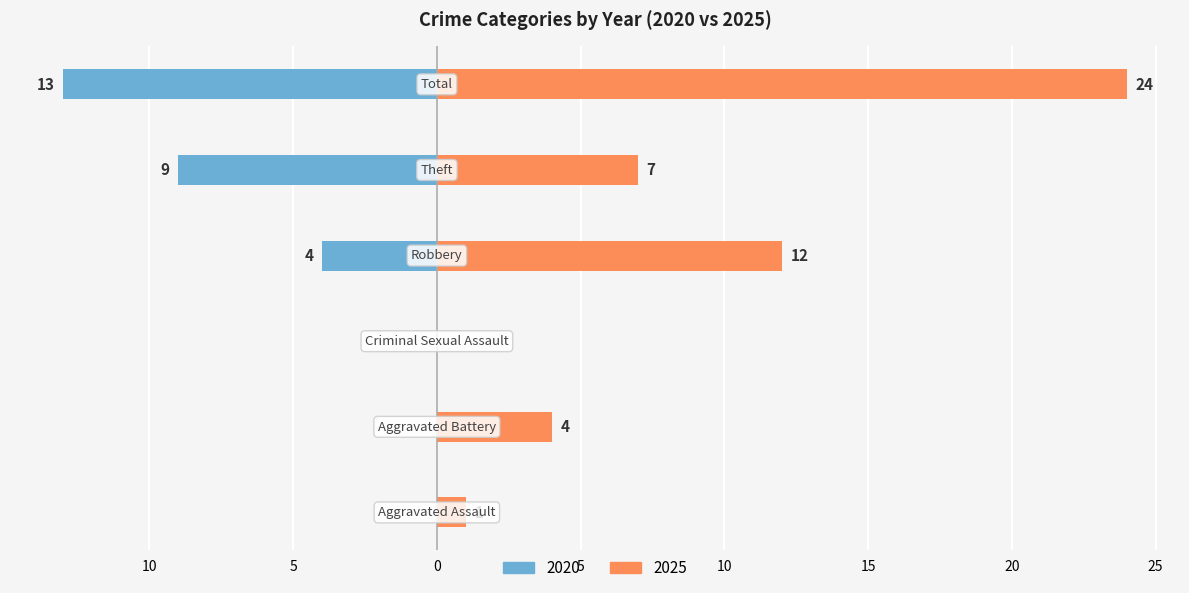

At which category does the chart reach its peak across all series?

Total